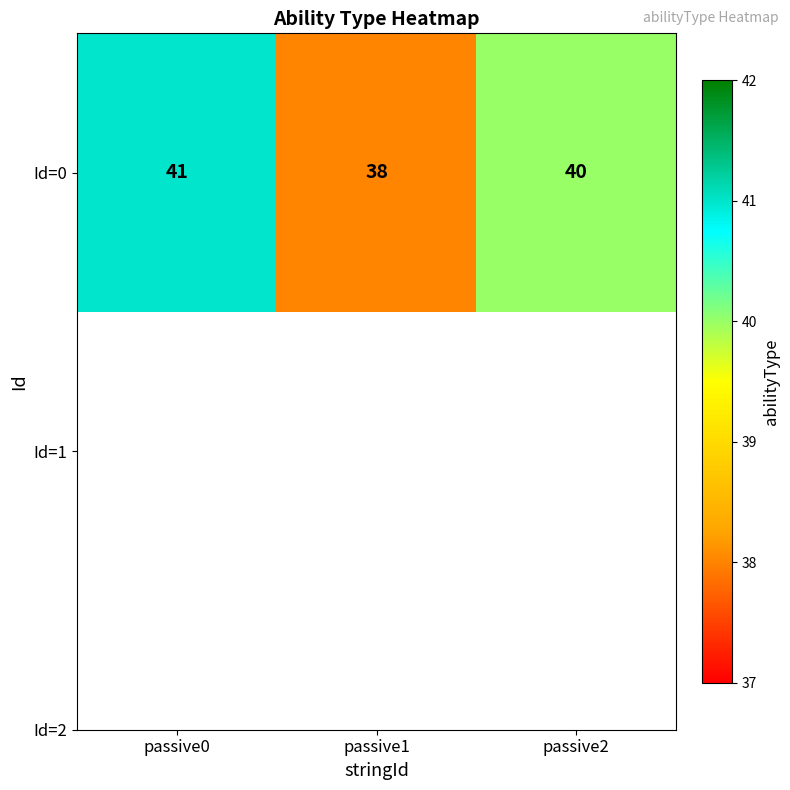

Reading left to right, extract all data points from this chart.

41	38	40